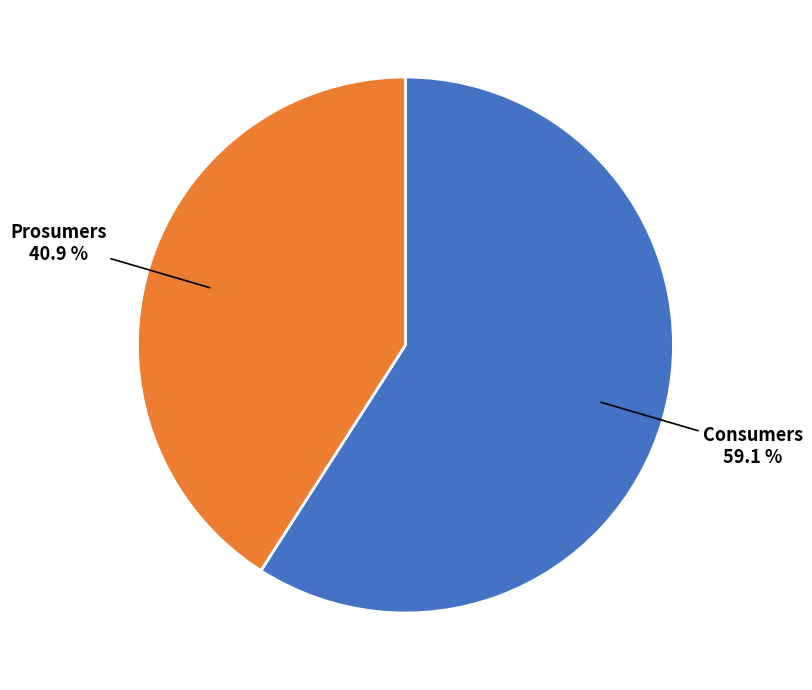

Is there a majority slice in this chart?

Yes